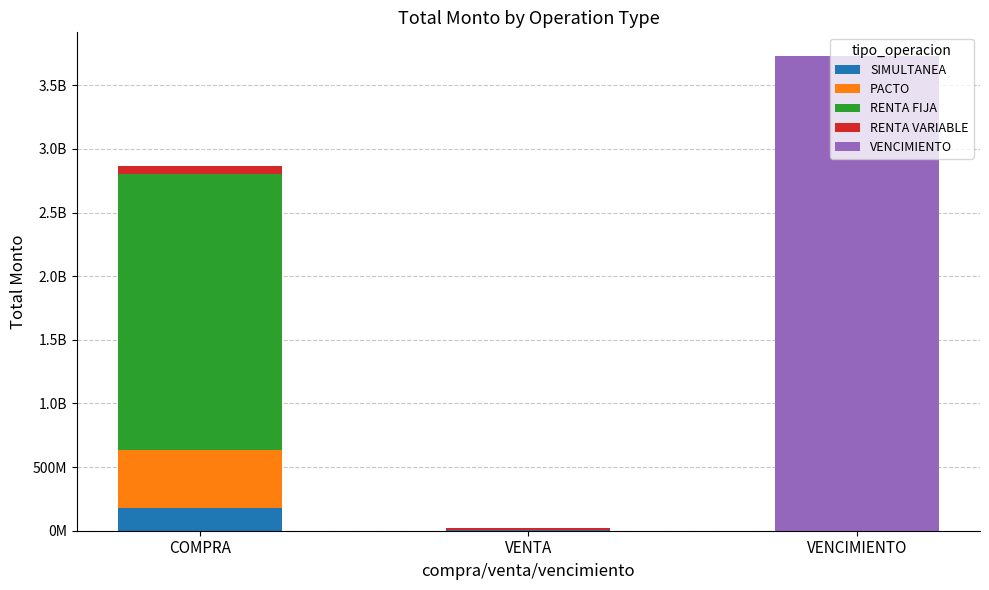

Which series has the widest spread of values?

VENCIMIENTO